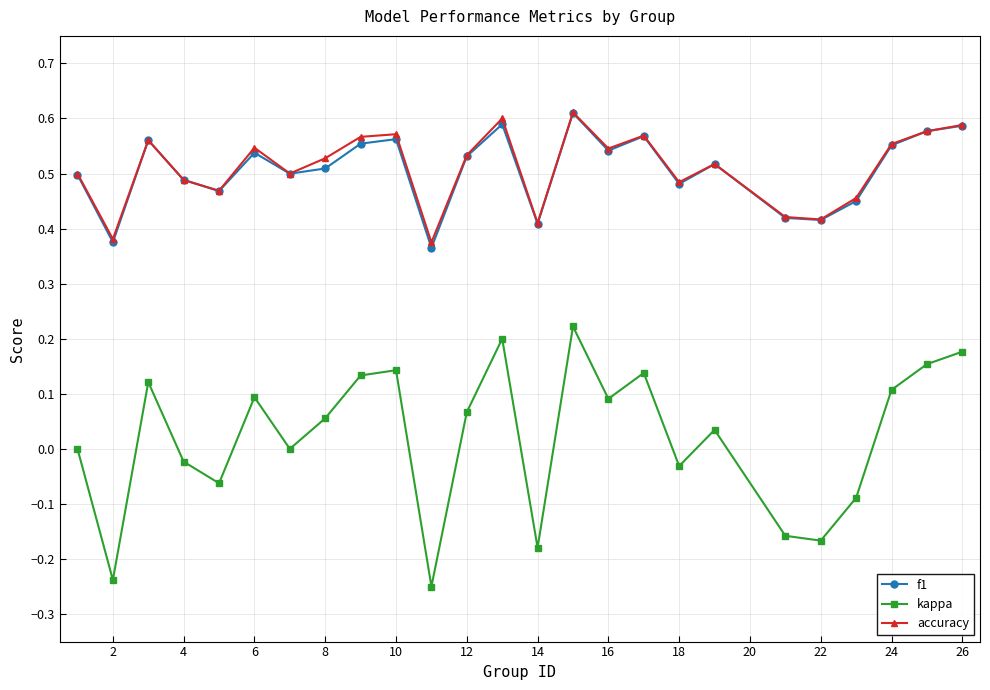

At how many categories does at least one series exceed 0?

25